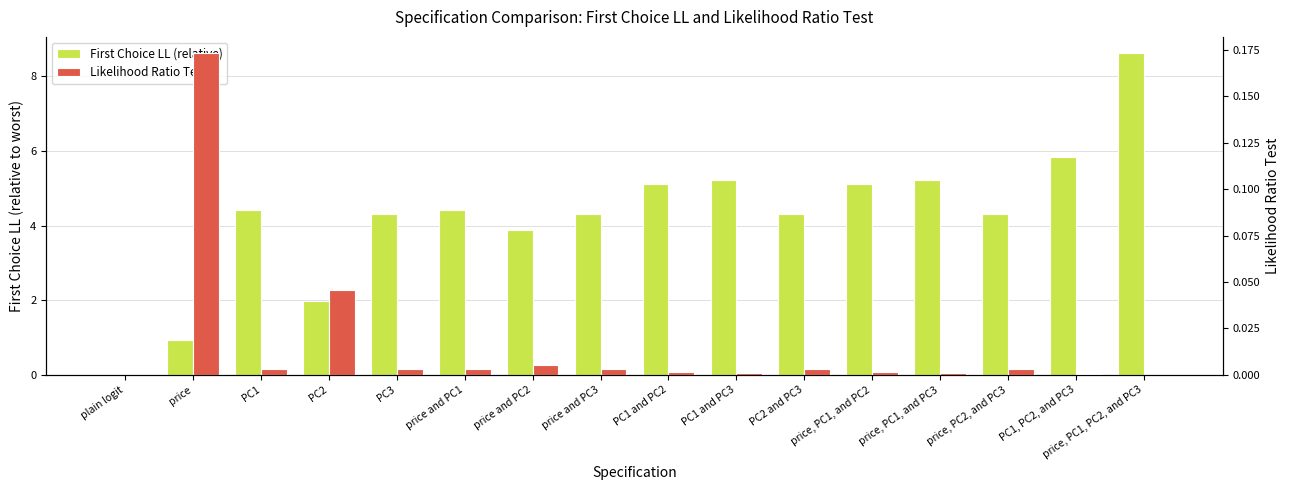

List the labels in order of Likelihood Ratio Test value, largest first.

price, PC2, price and PC2, PC3, price and PC3, PC2 and PC3, price, PC2, and PC3, PC1, price and PC1, PC1 and PC2, price, PC1, and PC2, PC1 and PC3, price, PC1, and PC3, PC1, PC2, and PC3, price, PC1, PC2, and PC3, plain logit